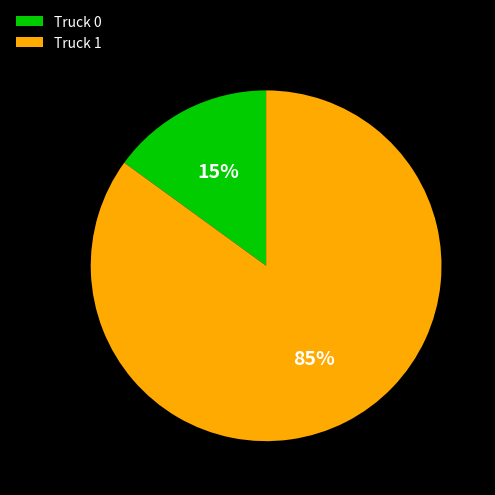

Between Truck 1 and Truck 0, which is larger?

Truck 1